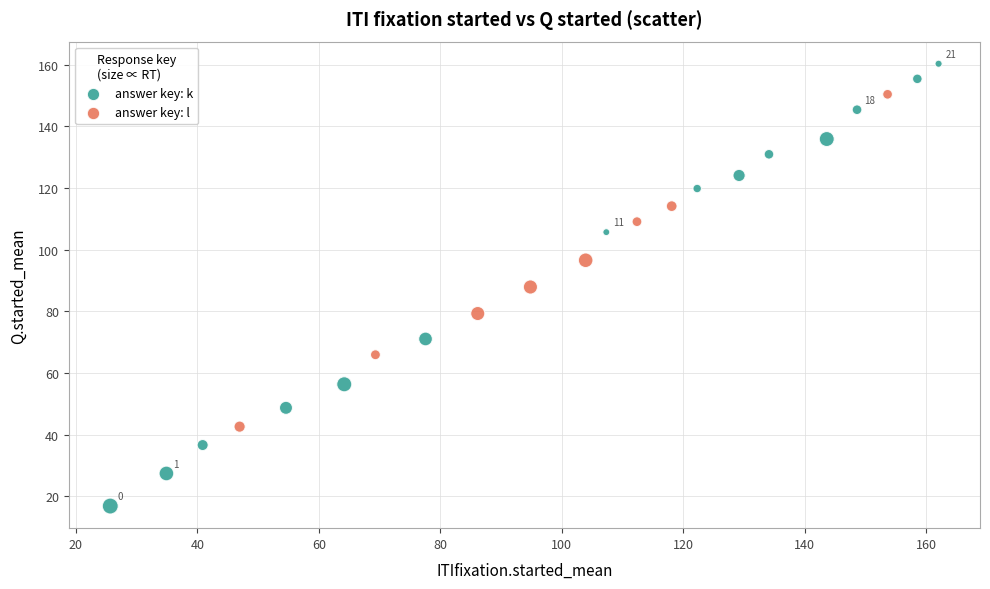

What are all the series names shown in the legend?

answer key: k, answer key: l